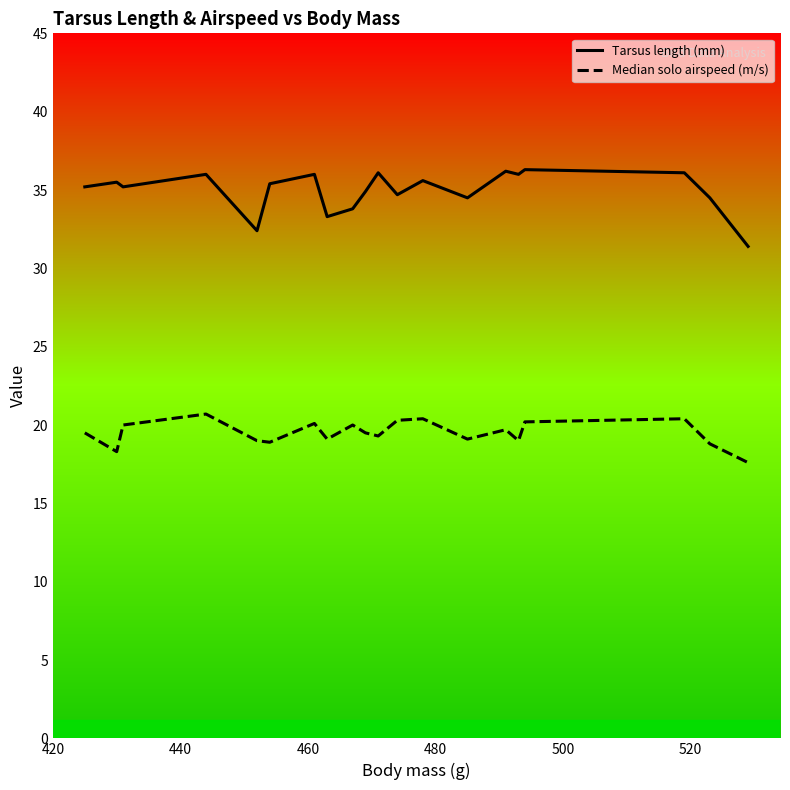

Which series has the widest spread of values?

Tarsus length (mm)